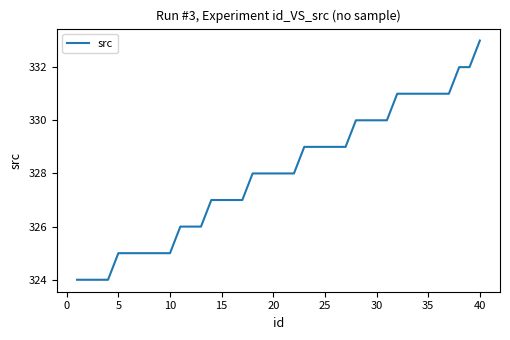

What is the difference between the maximum and minimum values?

9